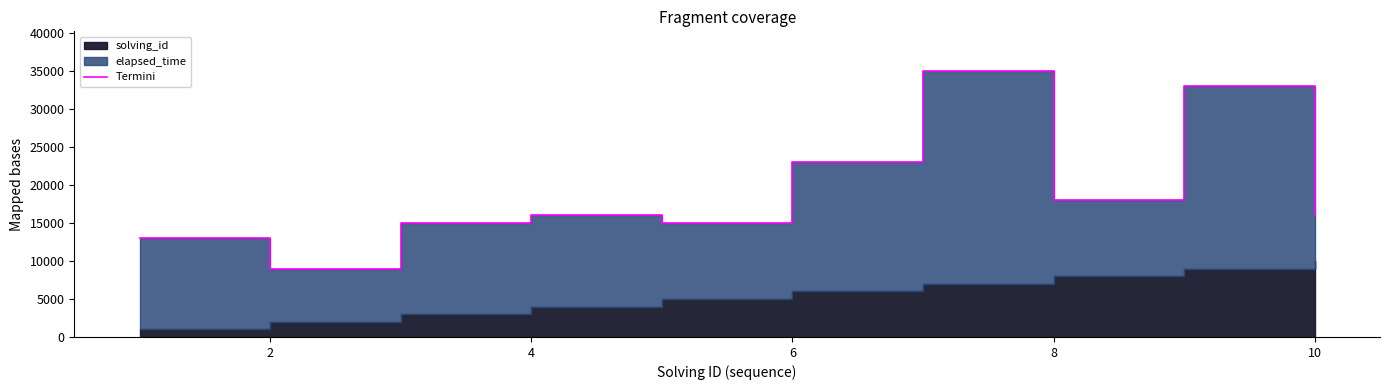

What is the value of the 6th point from the left?

23000